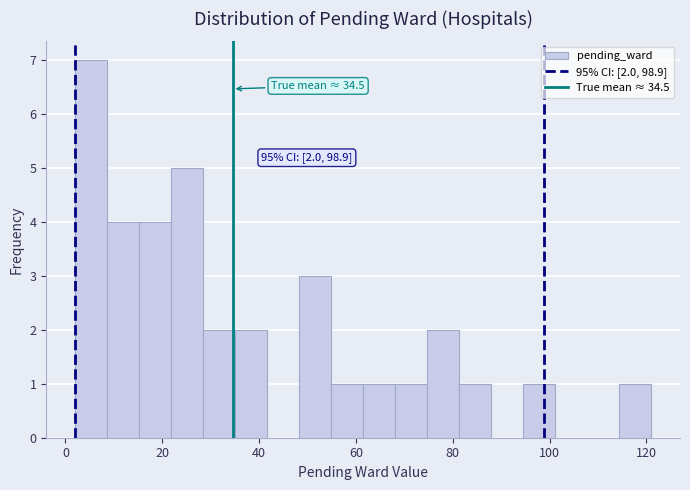

Read against the x-axis, roughly where is the centre of the tallest bar?

6